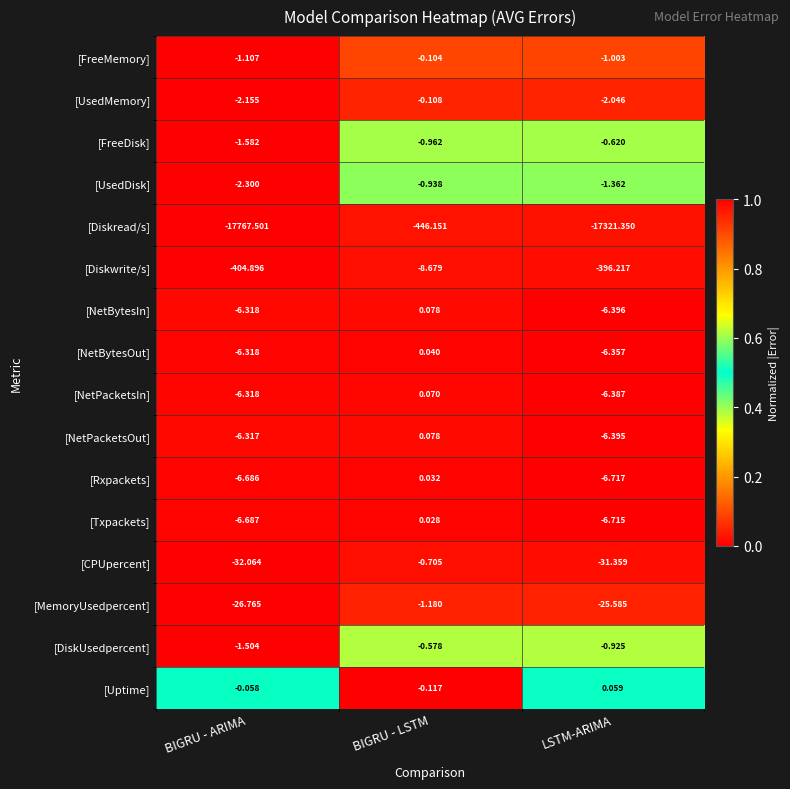

At which category is the sum across all series the highest?

BIGRU - LSTM